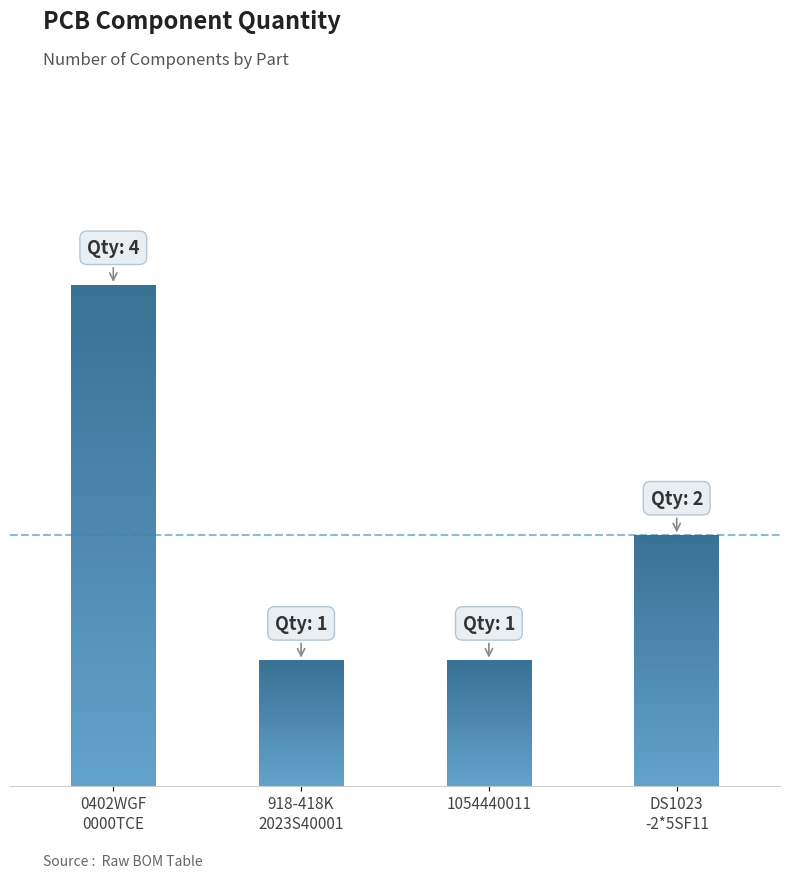

Rank the categories by value from highest to lowest.

0402WGF0000TCE, DS1023-2*5SF11, 918-418K2023S40001, 1054440011